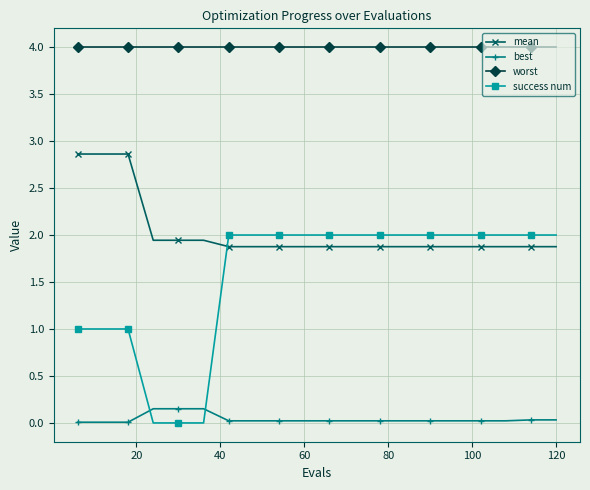

Which series has the largest range (max minus min)?

success num